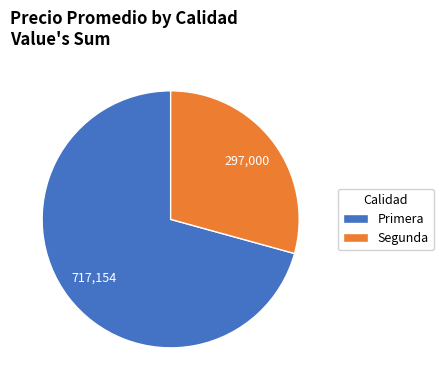

Combined, do Segunda and Primera account for over 50%?

Yes